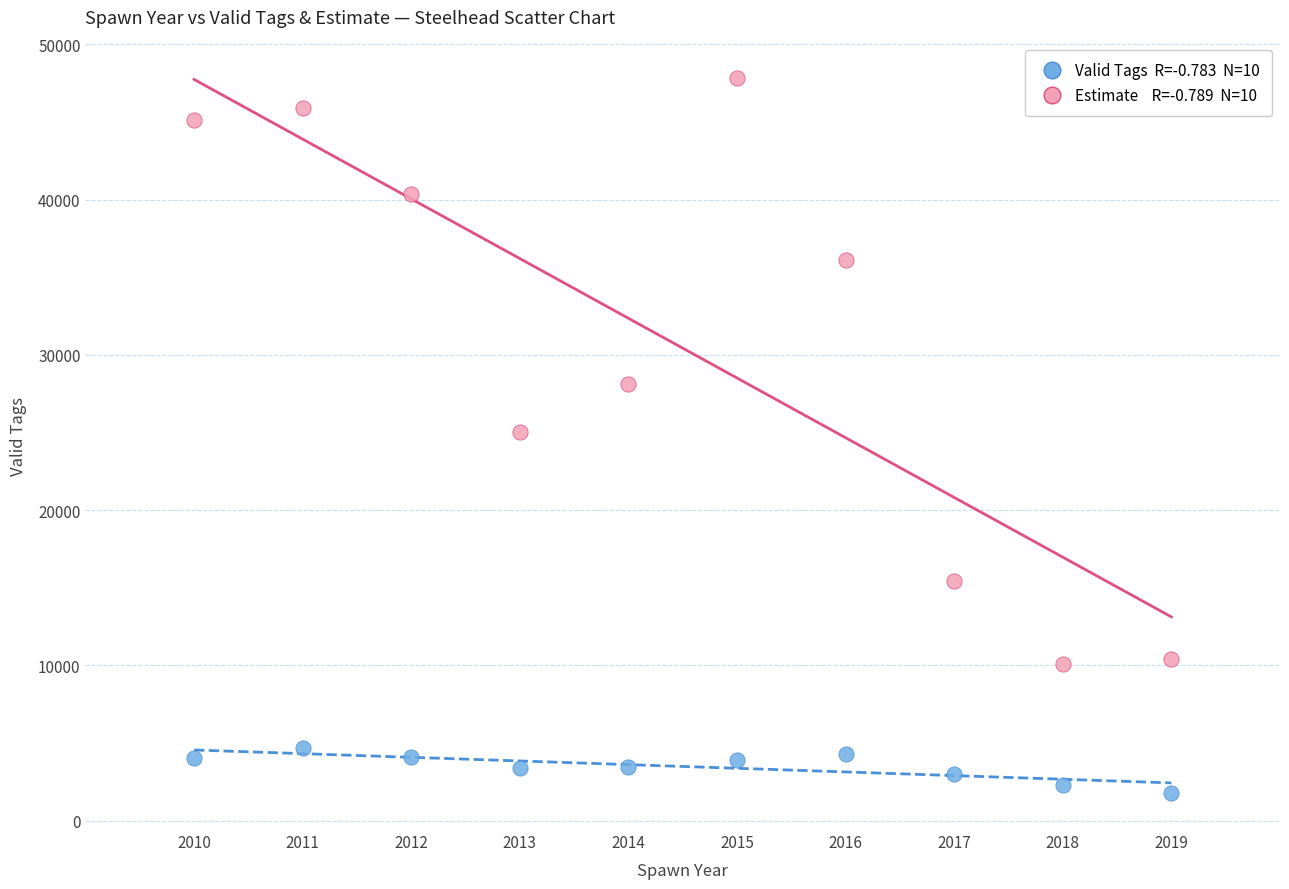

Across all data points, what is the range of X values (max minus min)?

9.0